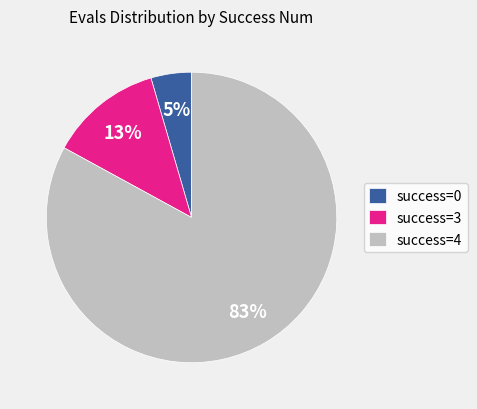

Rank the categories by value from highest to lowest.

success=4, success=3, success=0